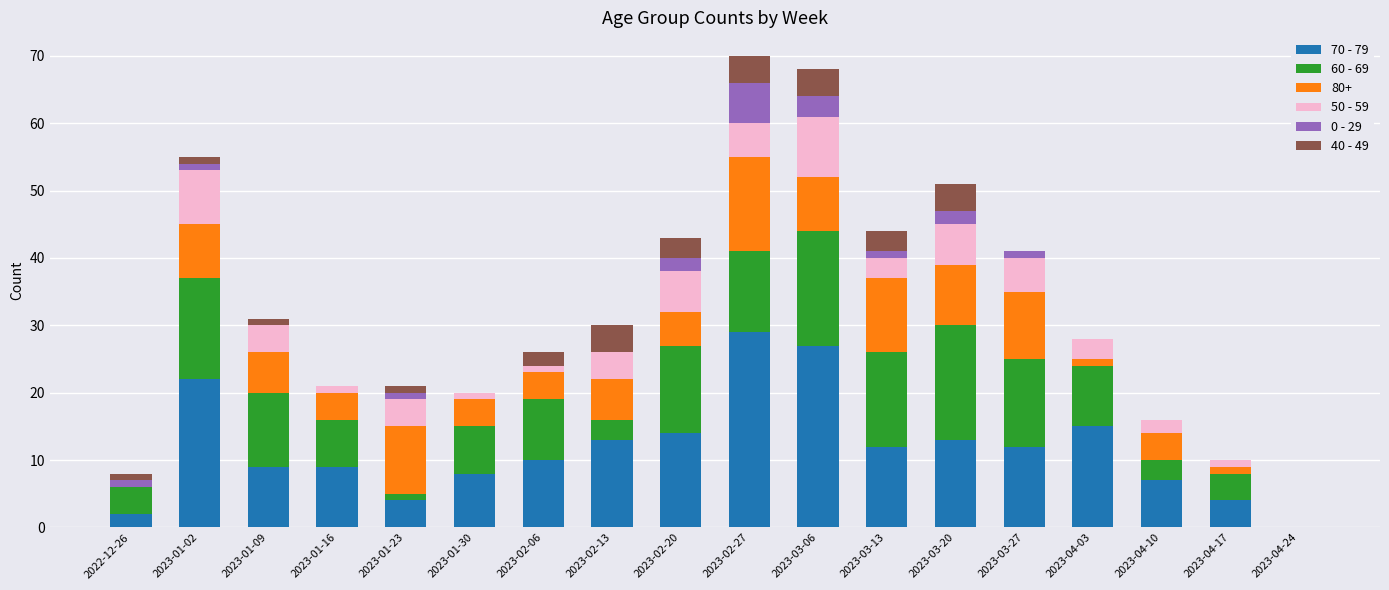

At which label does 70 - 79 reach its peak?

2023-02-27